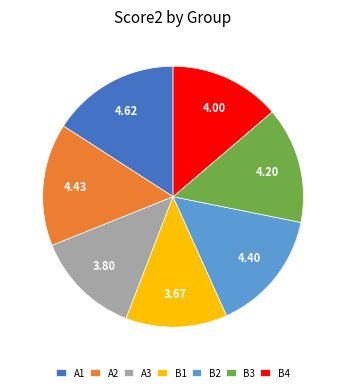

Is there a majority slice in this chart?

No